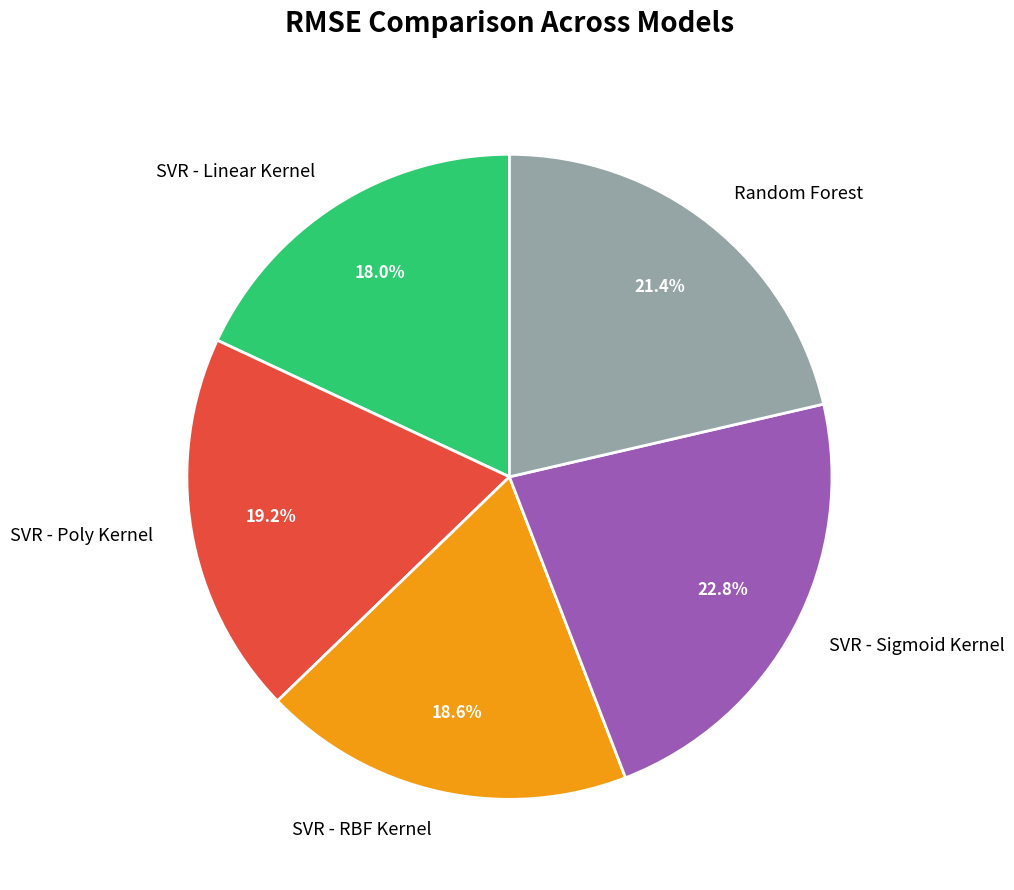

Which has a higher value, Random Forest or SVR - RBF Kernel?

Random Forest